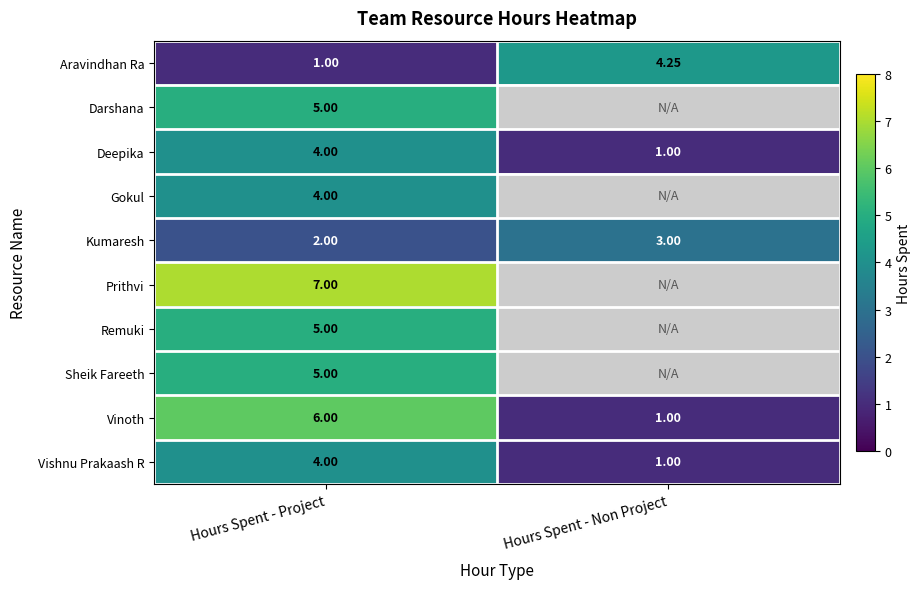

At which label does Kumaresh reach its peak?

Hours Spent - Non Project